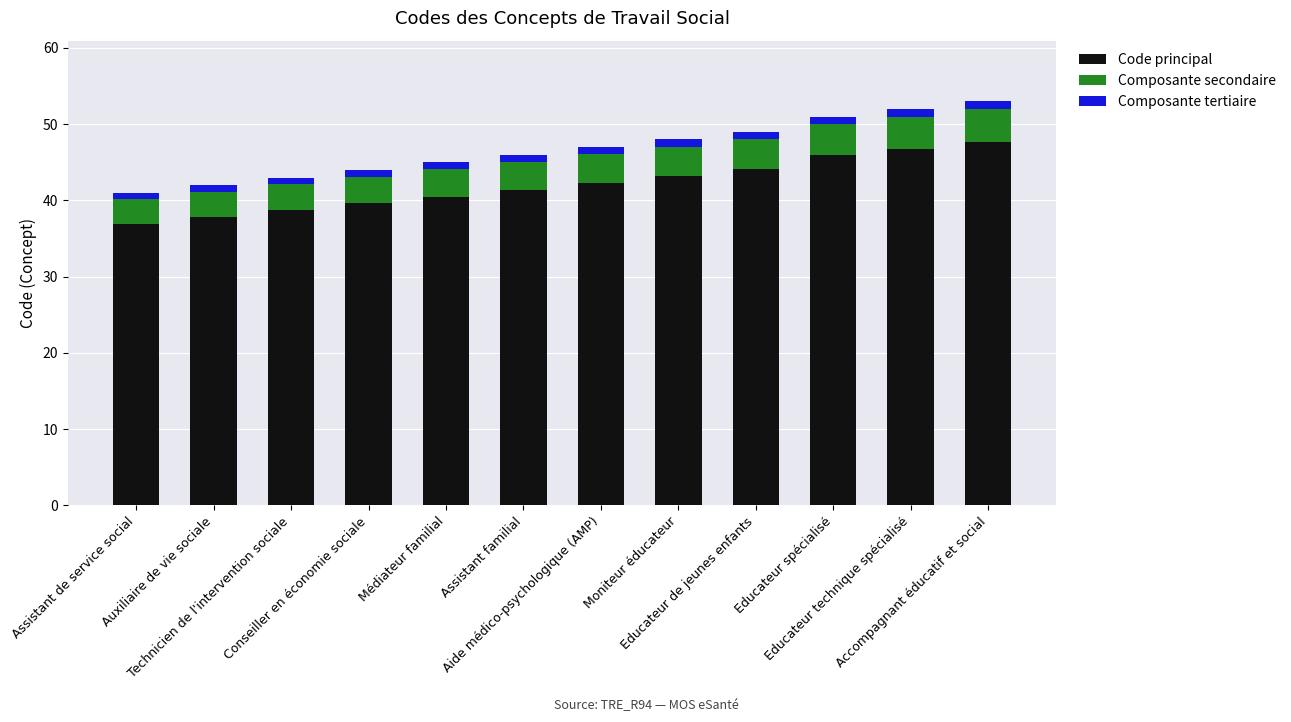

The value of Code principal at Médiateur familial is 61.2. True or false?

False